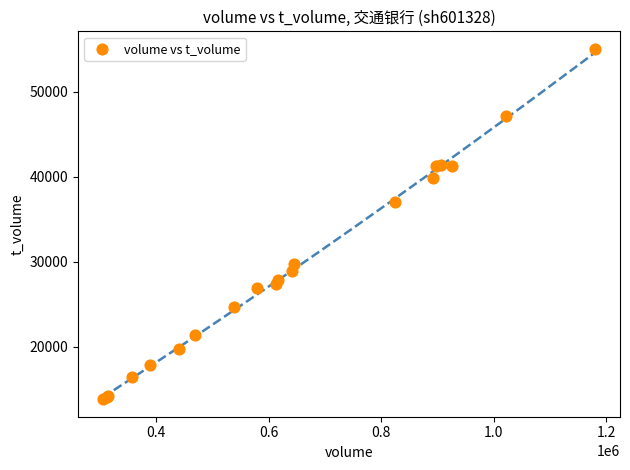

What Y value in the scatter plot is closest to 34446?

36994